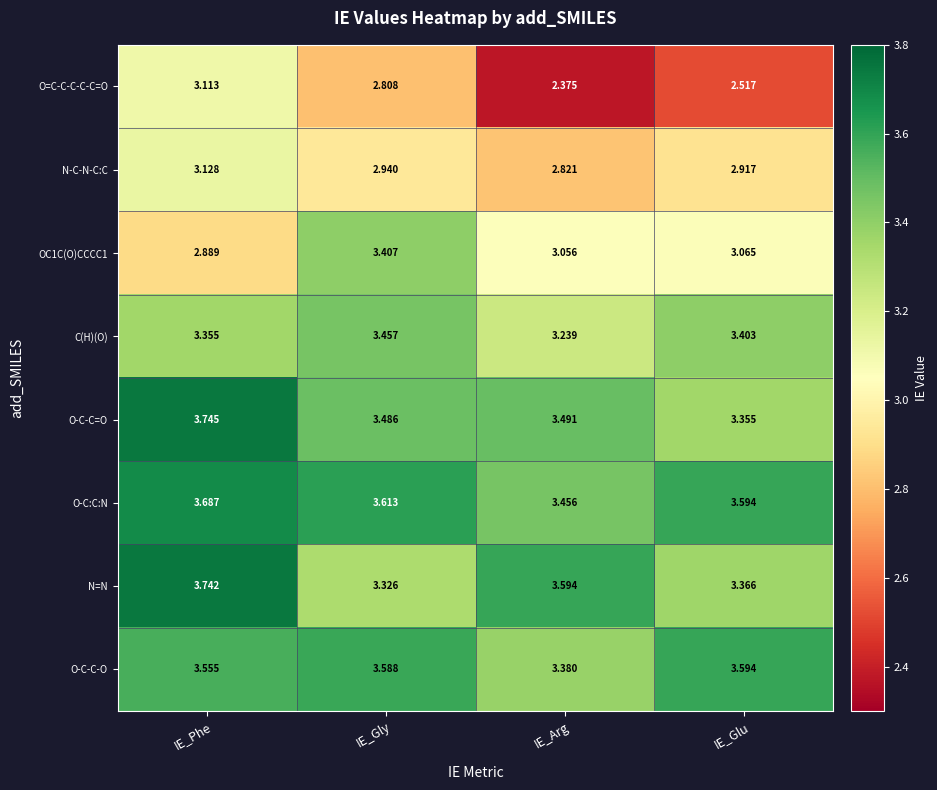

Which series has the largest range (max minus min)?

O=C-C-C-C-C=O